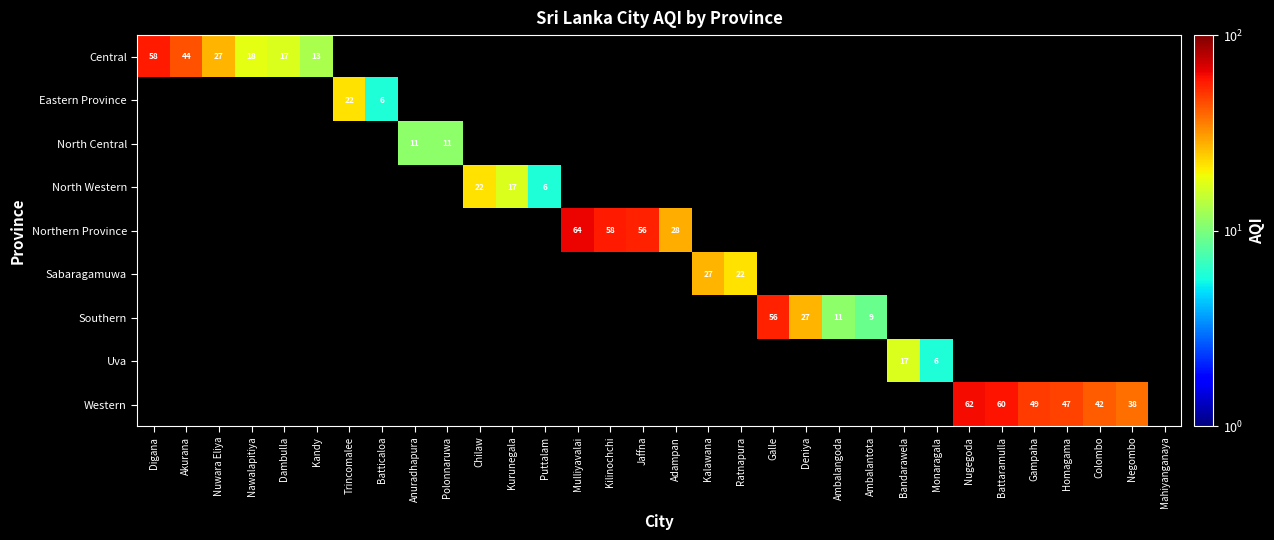

The value of Eastern Province at Batticaloa is 6. True or false?

True